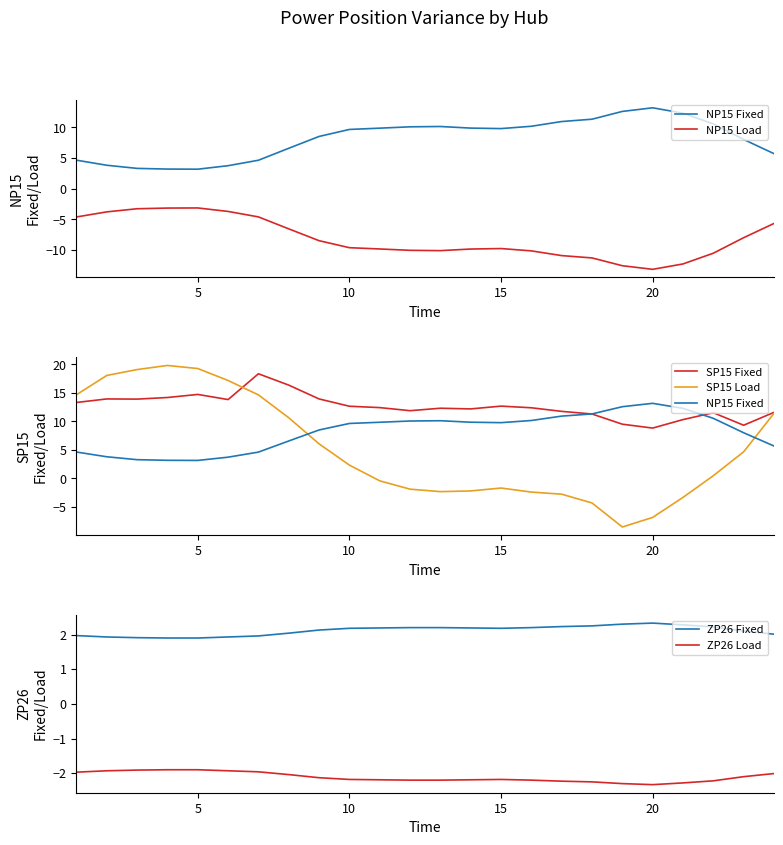

What is the lowest value of the NP15 Fixed series?

3.2